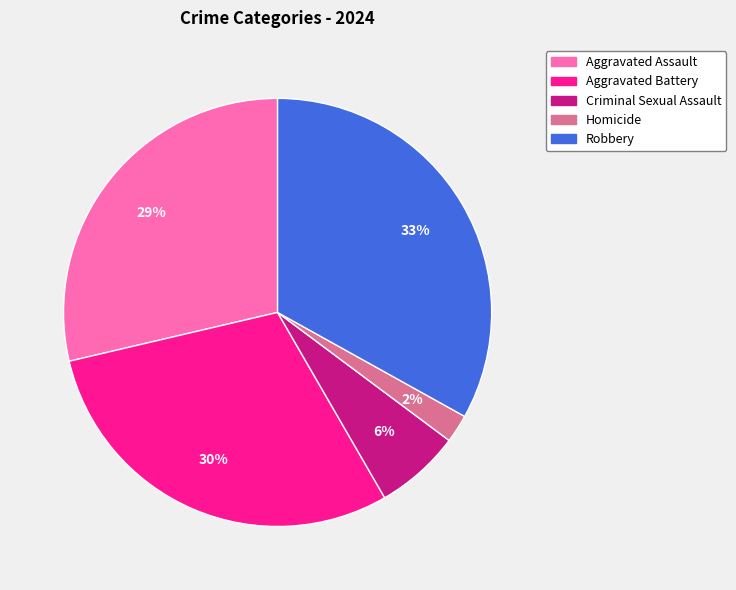

To the nearest percent, what is the difference between the largest and smallest slice percentages?

31%